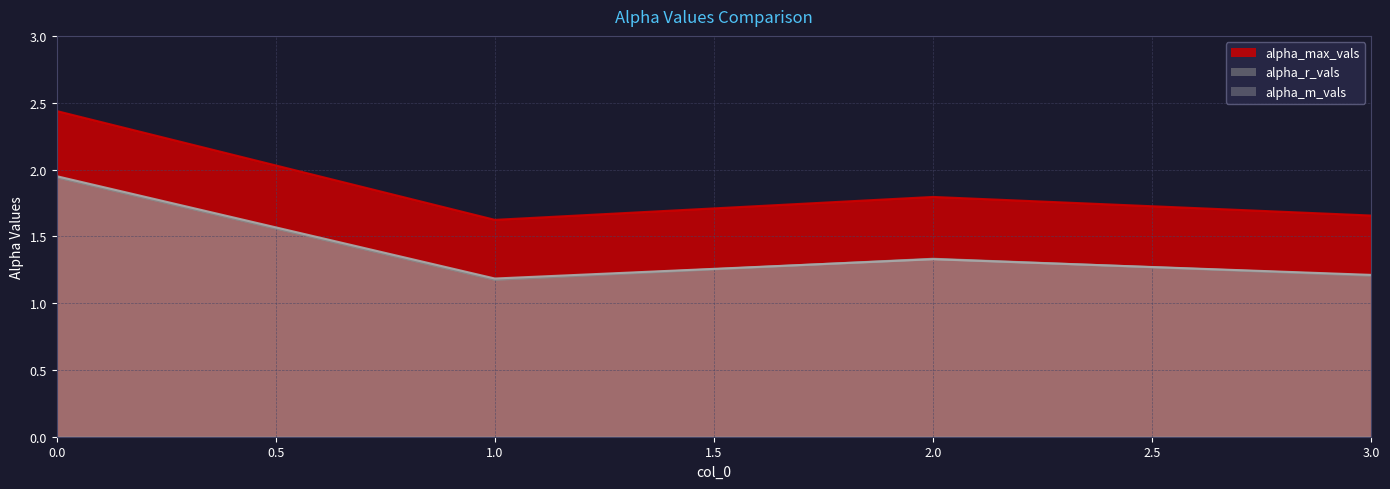

Which series has the largest range (max minus min)?

alpha_max_vals